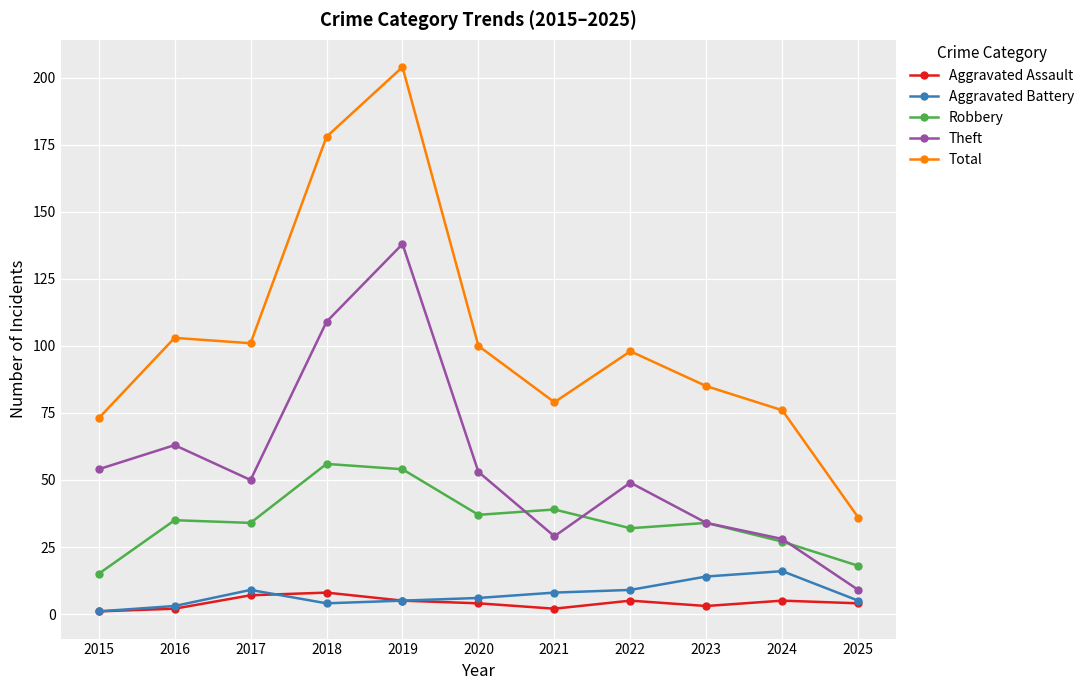

How many values in the Aggravated Battery series are below 6?

5